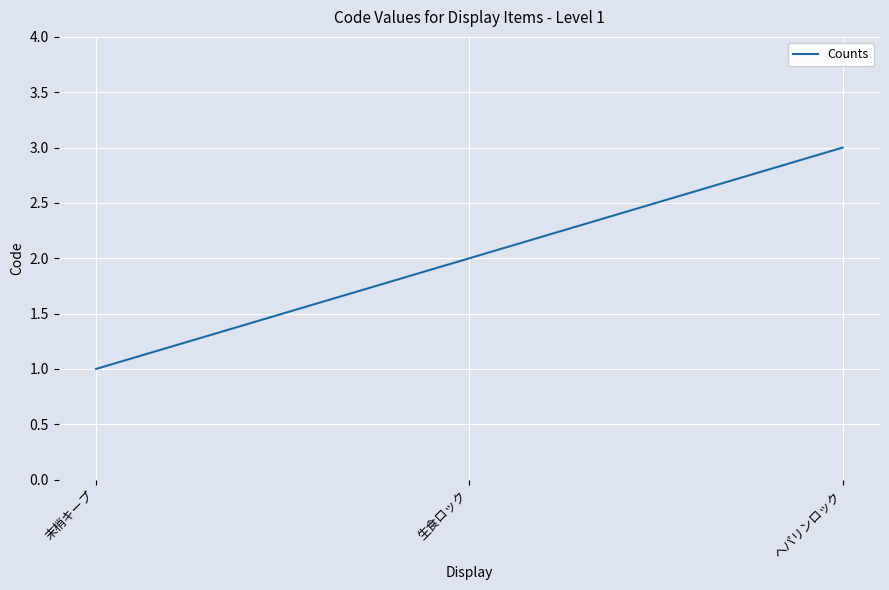

The chart shows a value of 3 at ヘパリンロック. True or false?

True